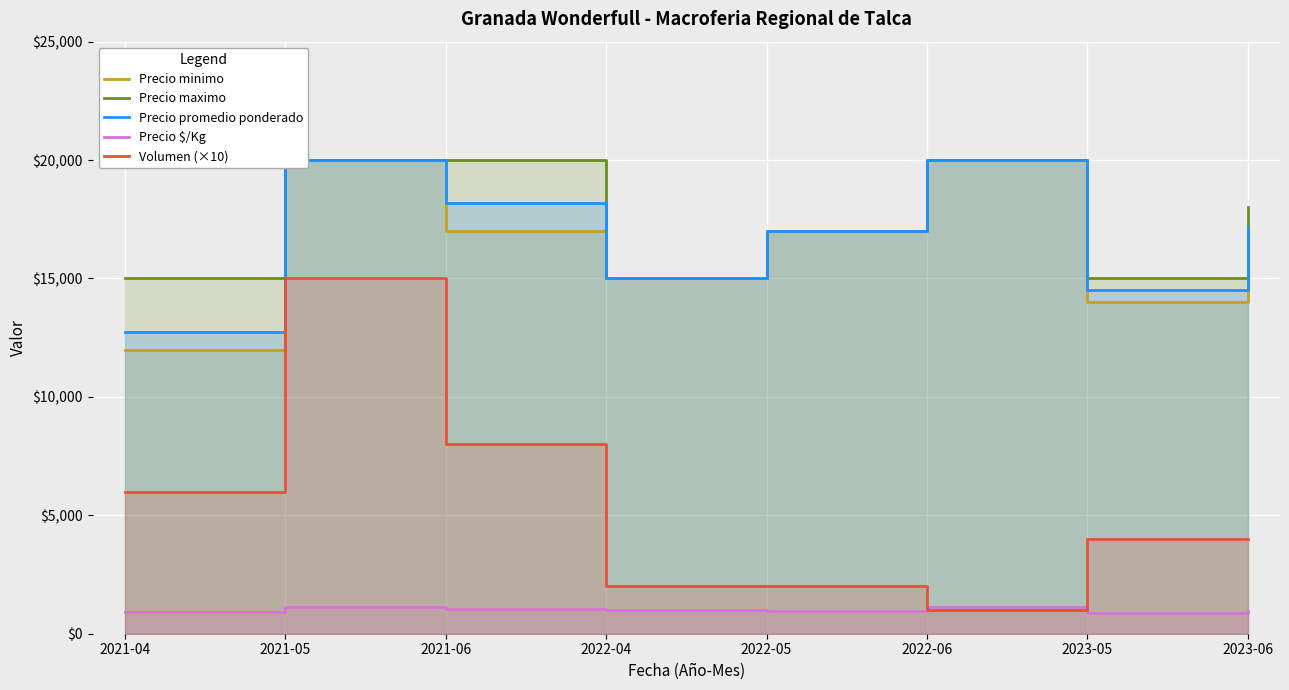

The Precio $/Kg series shows 900 at 2021-04. True or false?

True